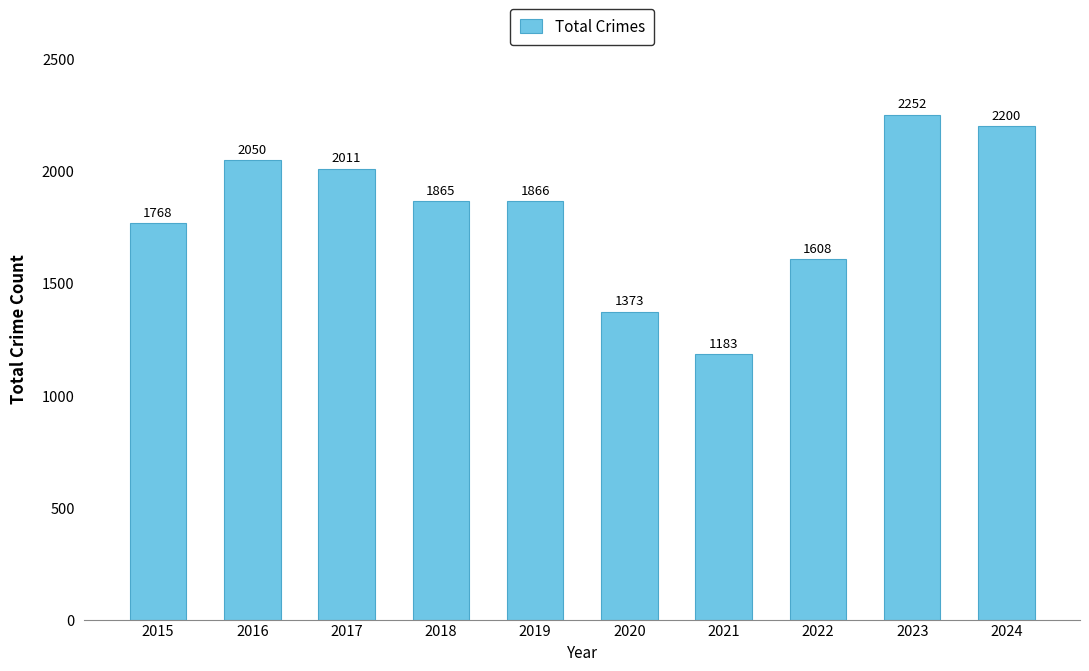

What is the value of the 10th bar from the left?

2200